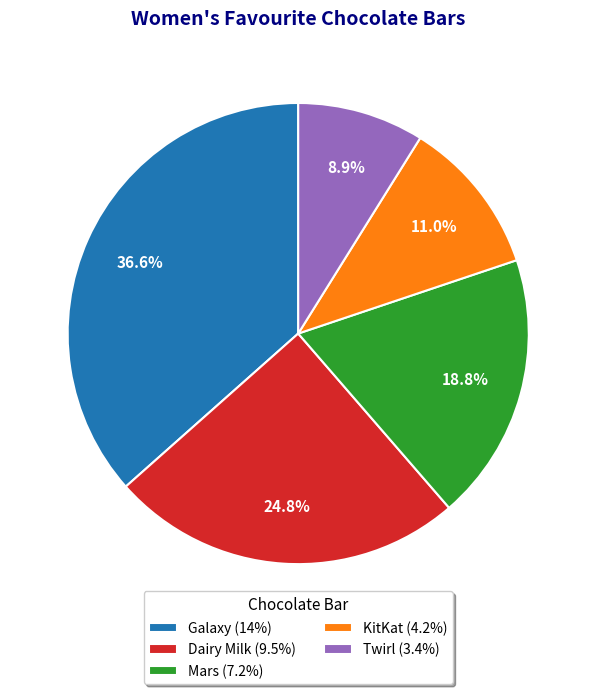

How many slices are in this pie chart?

5